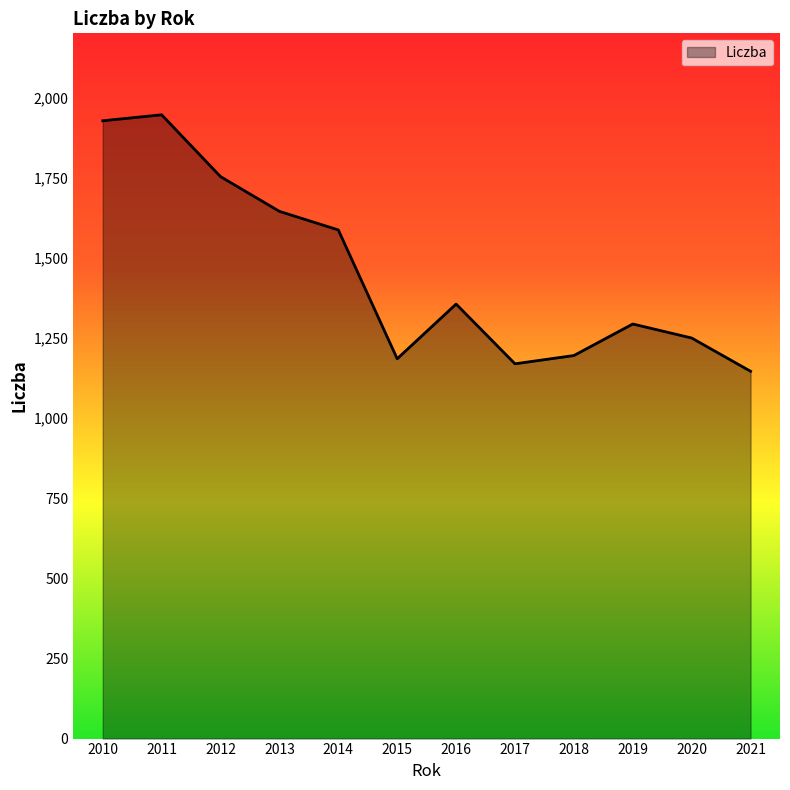

True or false: the data has more than 0 interior local peaks.

True